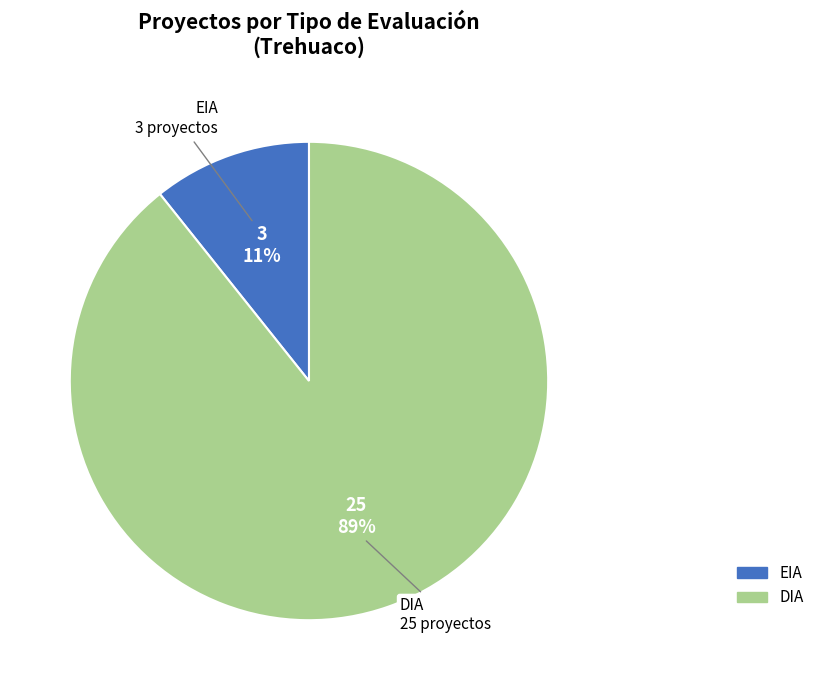

To the nearest percent, what percentage of the pie is EIA?

11%